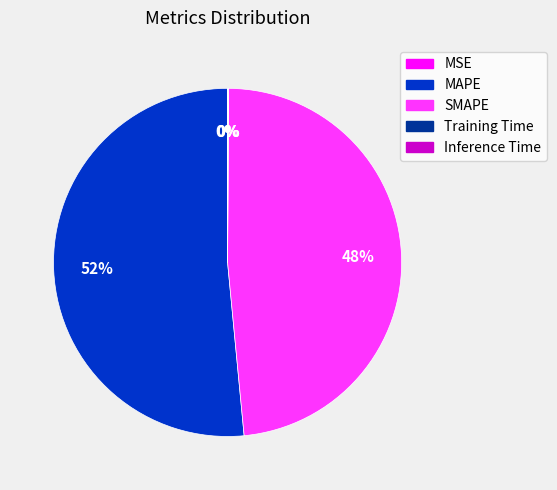

To the nearest percent, what is the average slice percentage?

20%